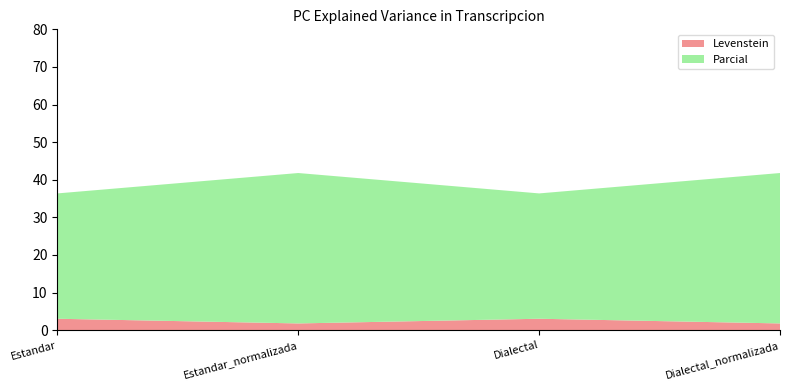

Reading right to left, list all the values displayed in this chart.

Levenstein: Dialectal_normalizada=1.8	Dialectal=3.0	Estandar_normalizada=1.8	Estandar=3.0
Parcial: Dialectal_normalizada=40.0	Dialectal=33.3	Estandar_normalizada=40.0	Estandar=33.3